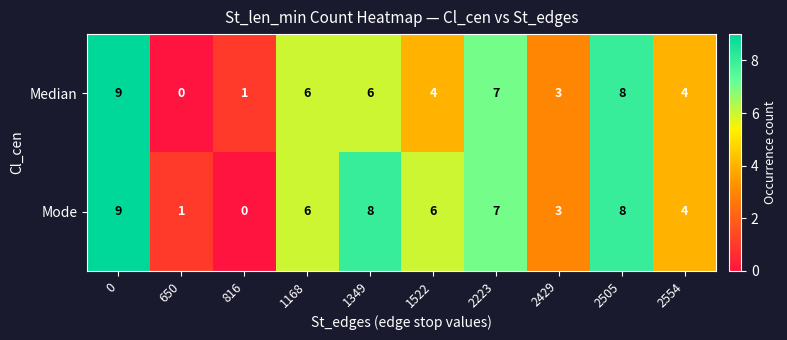

What is the sum of all Mode values?

52